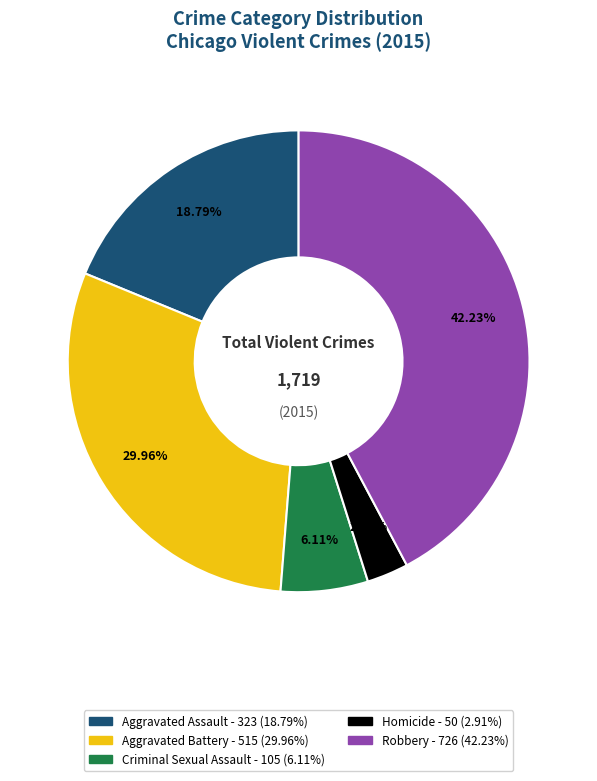

What percentage is the Criminal Sexual Assault slice, to the nearest percent?

6%